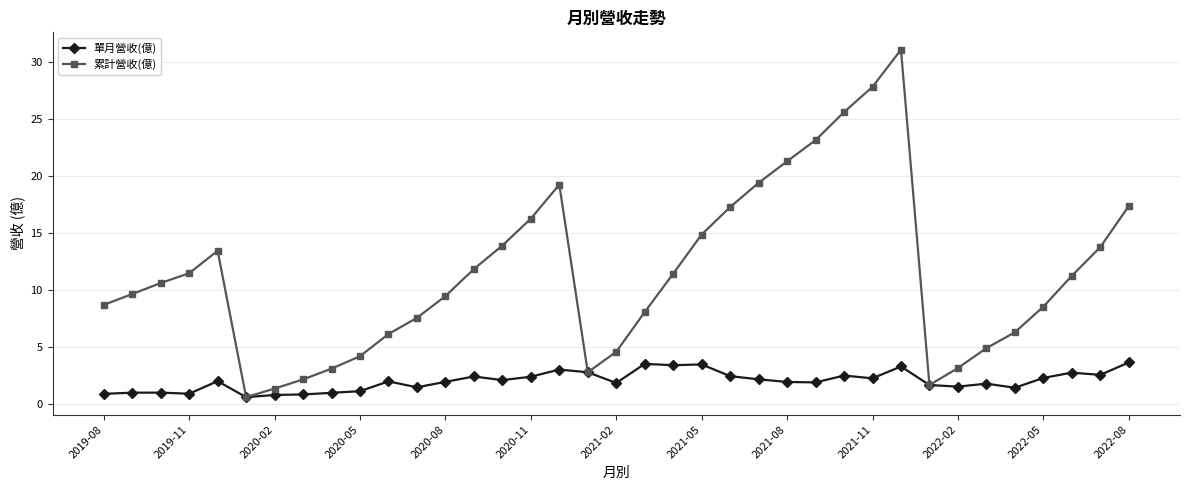

Rank the series by their average value, from highest to lowest.

累計營收(億), 單月營收(億)